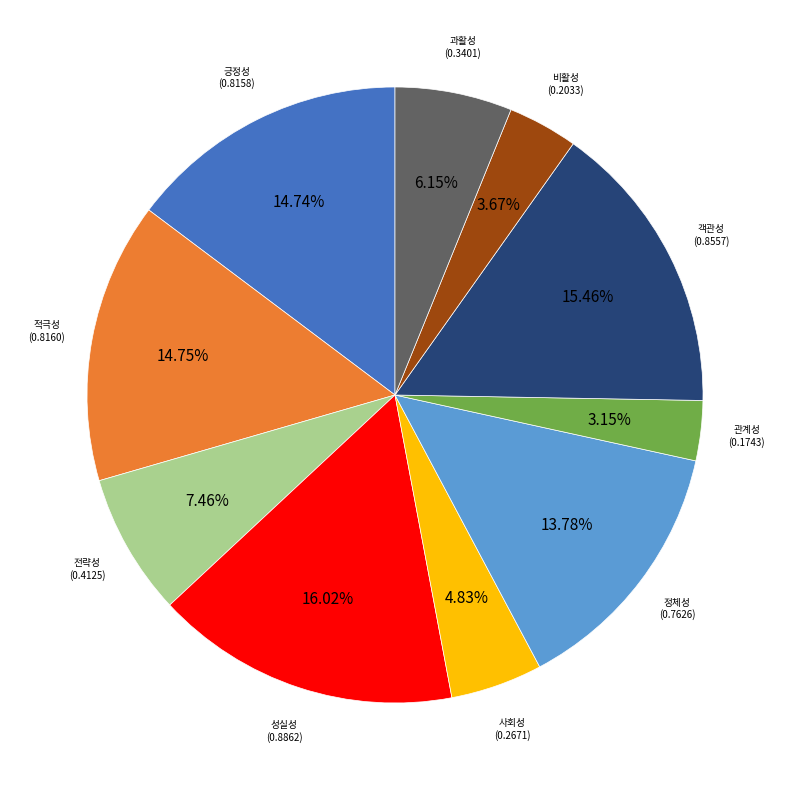

Is it true that 긍정성 is 15% of the pie?

True